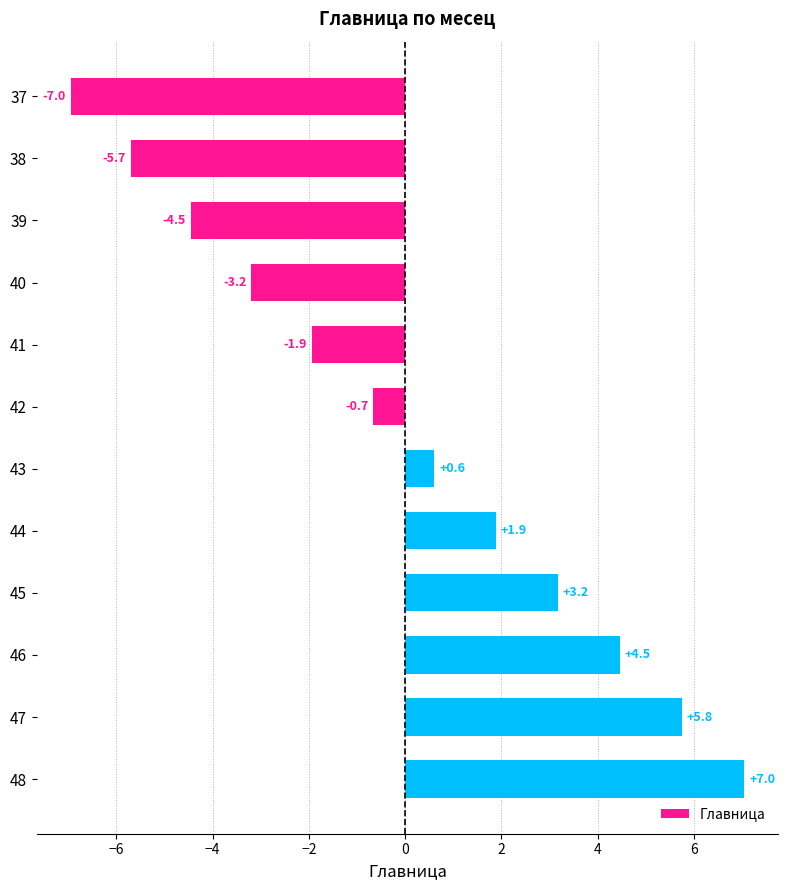

Which category has the highest value across all series?

48